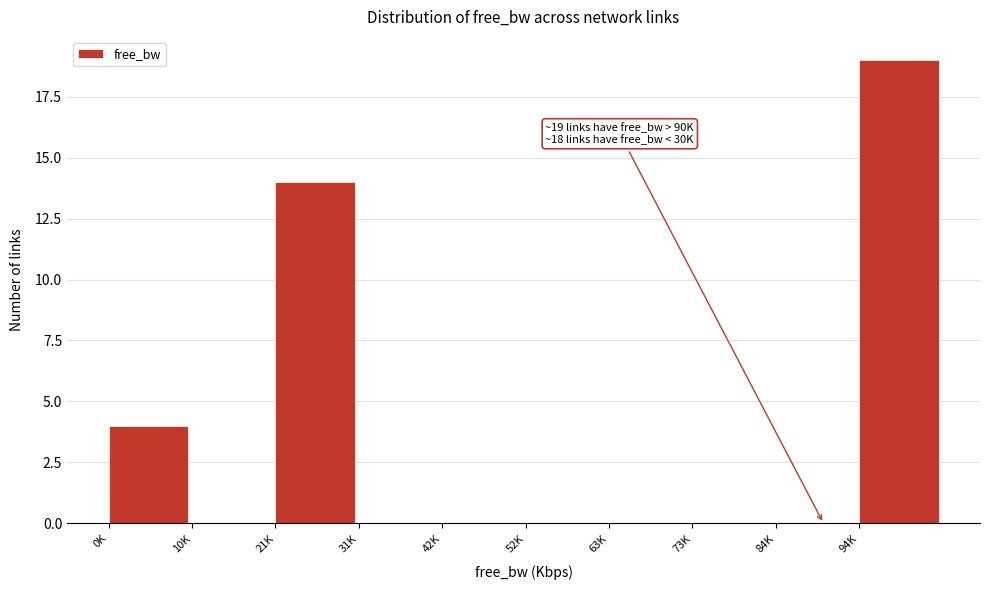

Reading right to left, what are all the values shown in this chart?

94K=19	84K=0	73K=0	63K=0	52K=0	42K=0	31K=0	21K=14	10K=0	0K=4